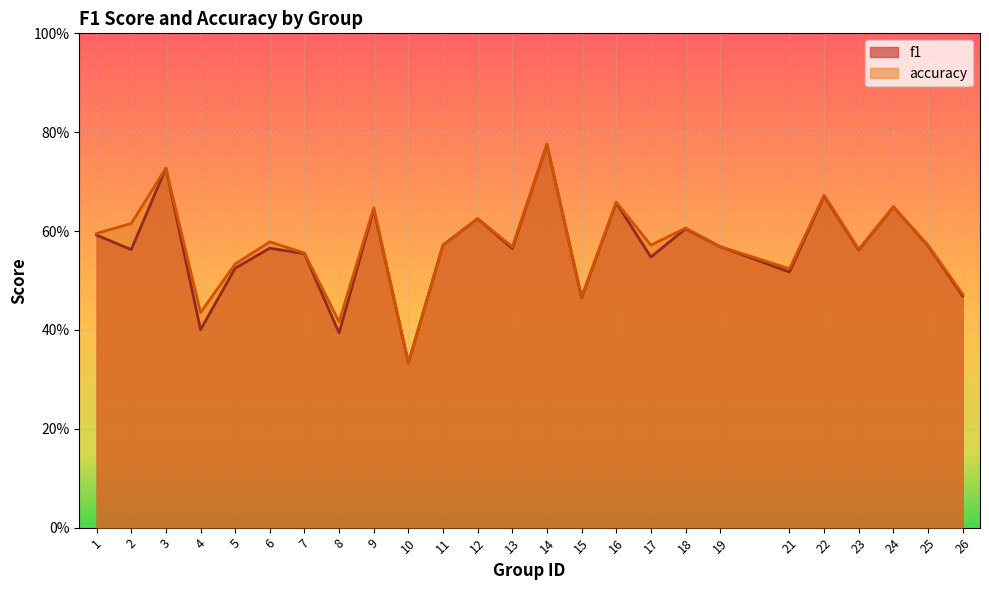

What is the total value across all series at 9?

1.3